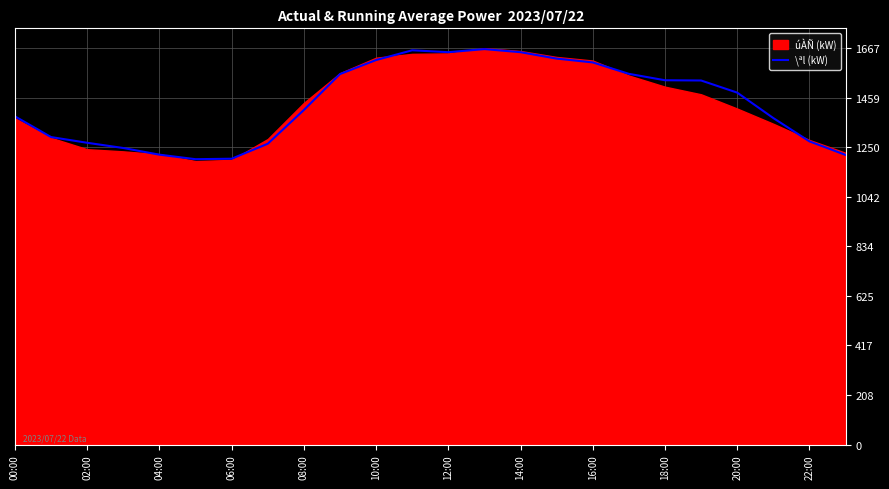

Reading left to right, transcribe all the data shown in this chart.

1380	1293	1269	1247	1219	1200	1202	1265	1407	1558	1617	1658	1650	1663	1650	1623	1607	1559	1532	1531	1480	1373	1275	1218